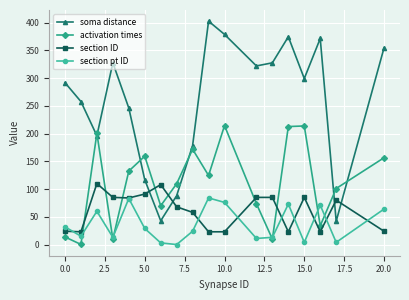

How many values in the soma distance series are below 299?

9